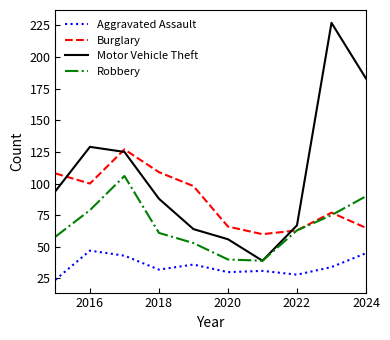

Rank the series by their maximum value, from highest to lowest.

Motor Vehicle Theft, Burglary, Robbery, Aggravated Assault